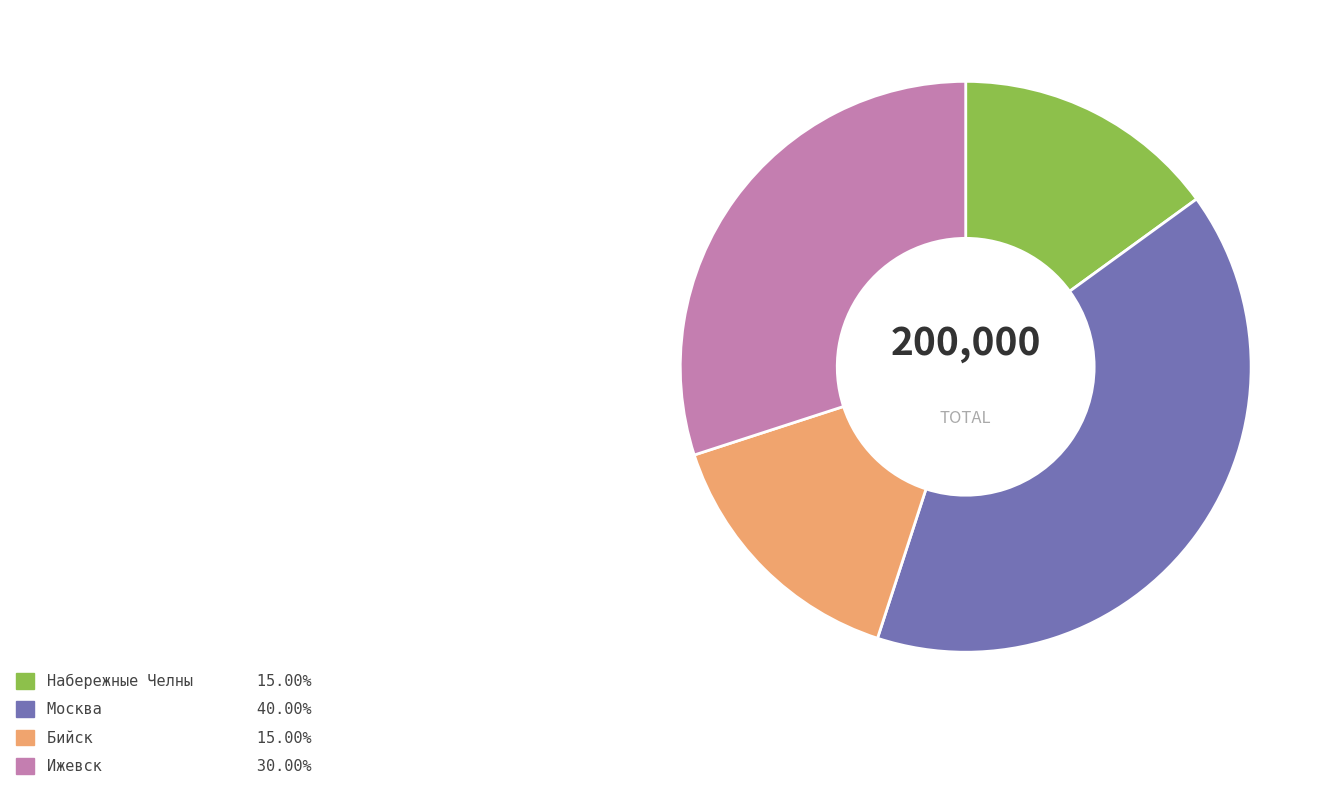

The Ижевск slice represents 30% of the pie. True or false?

True